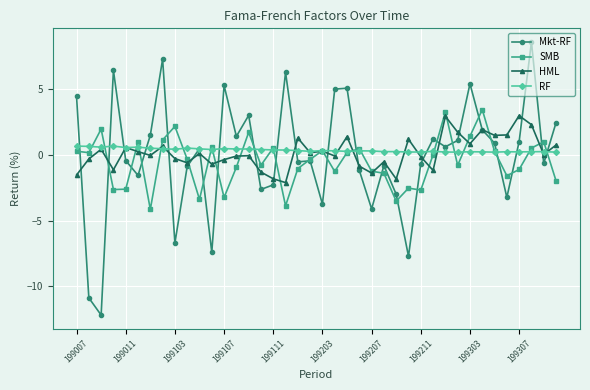

What is the value of the HML point at the 1st from the left?

-1.5